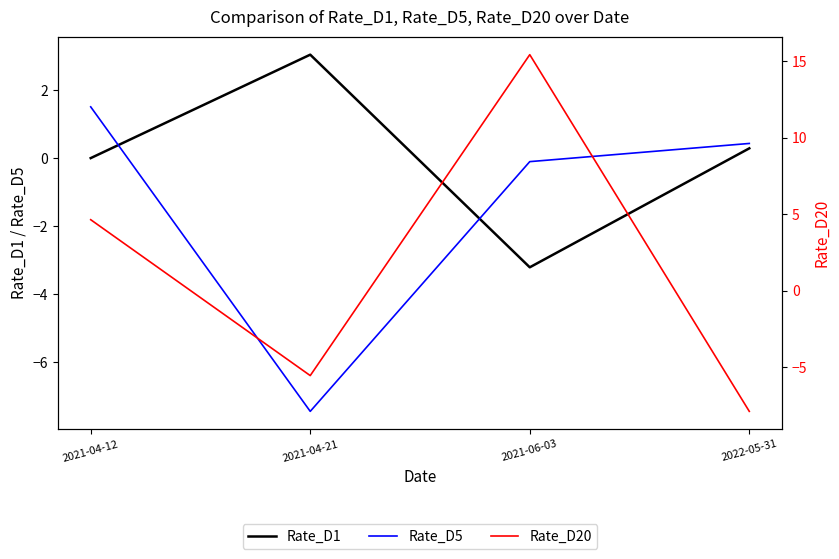

Does the chart have visible grid lines?

No